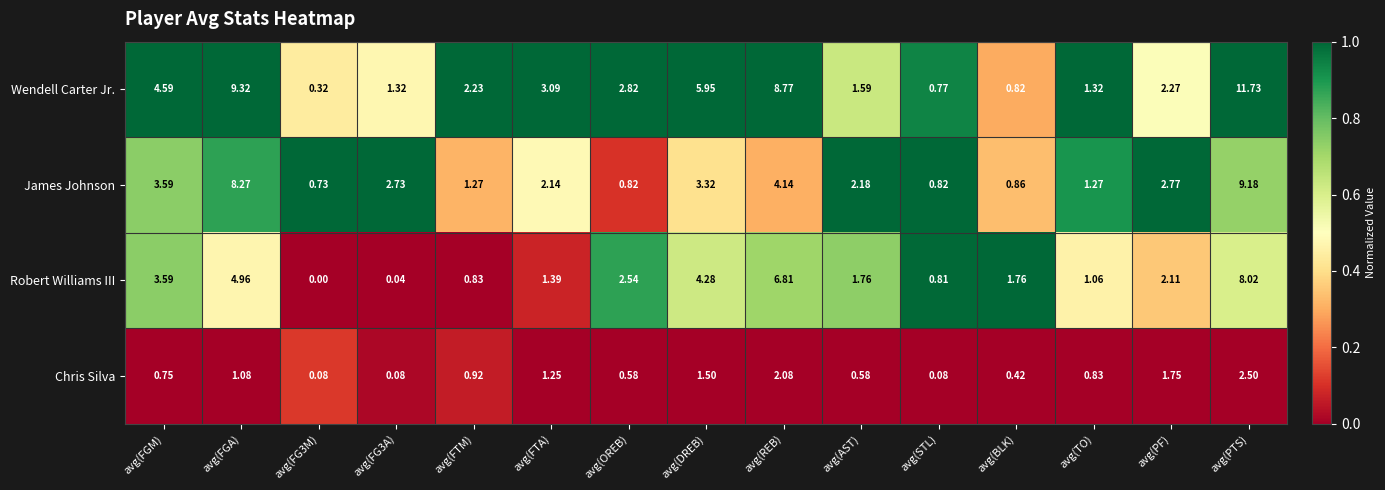

Rank the series at avg(AST) from lowest to highest value.

Chris Silva, Wendell Carter Jr., Robert Williams III, James Johnson